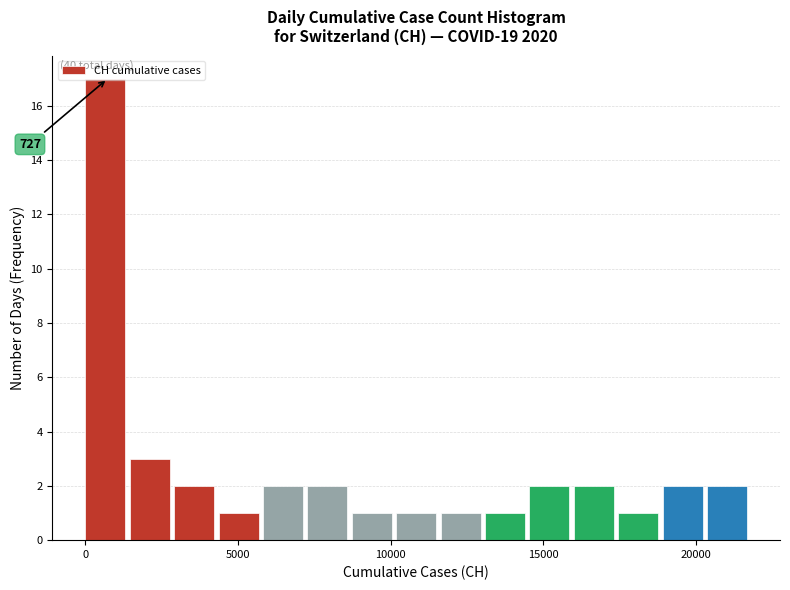

Read against the x-axis, roughly where is the centre of the tallest bar?

500